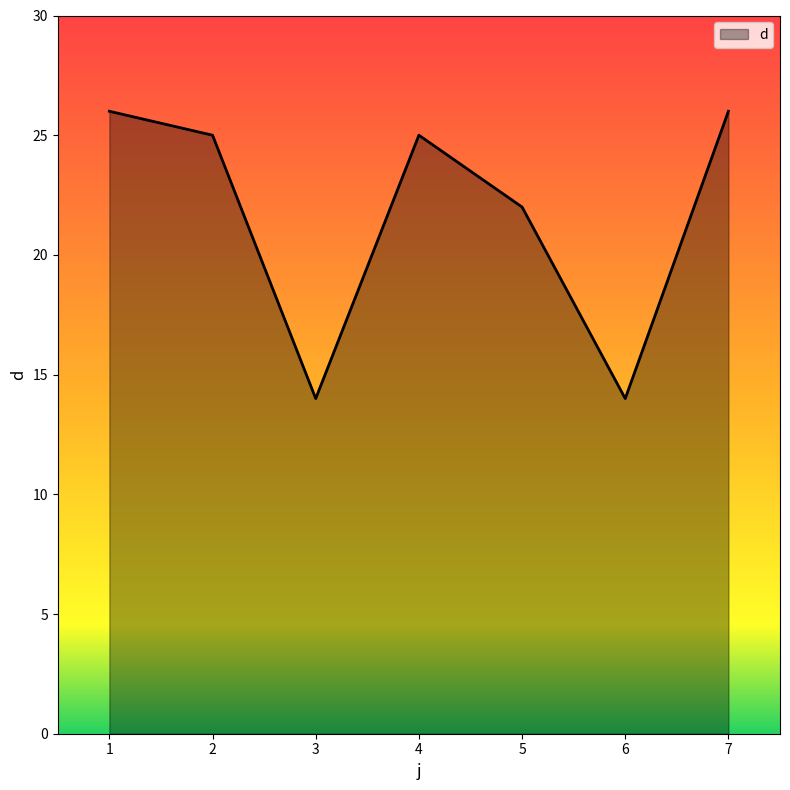

True or false: the data has more than 1 interior local peaks.

False